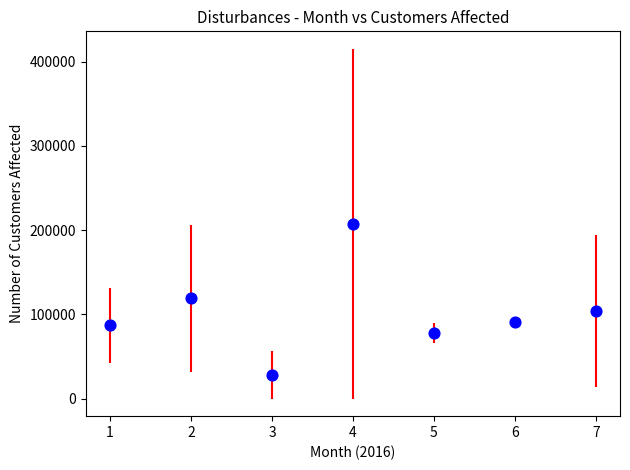

What is the average X value?

4.0